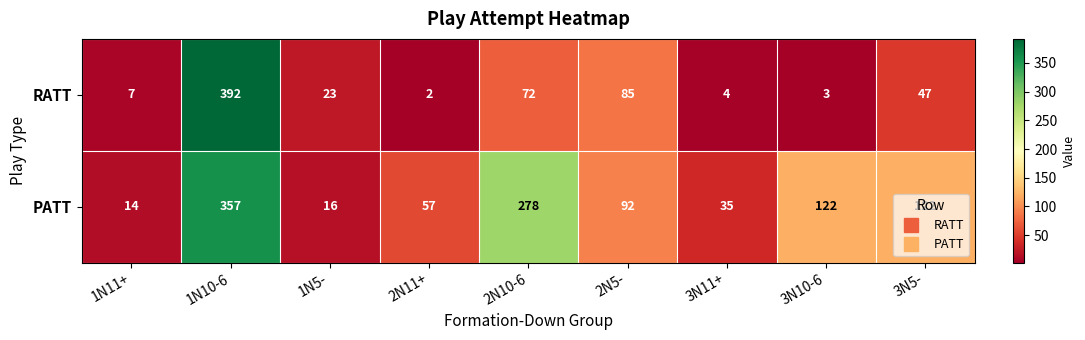

Which series has the largest total across all categories?

PATT